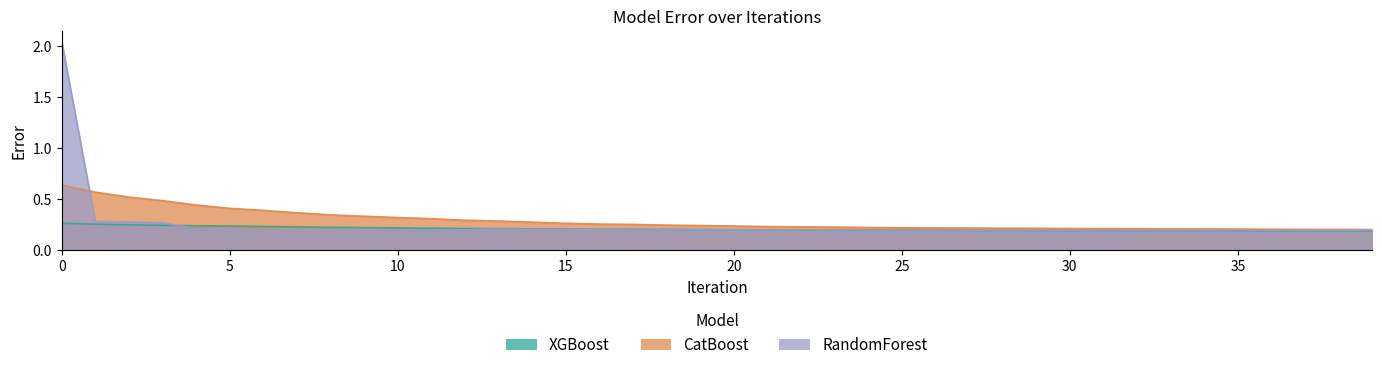

Where is XGBoost nearest to the value 0?

39